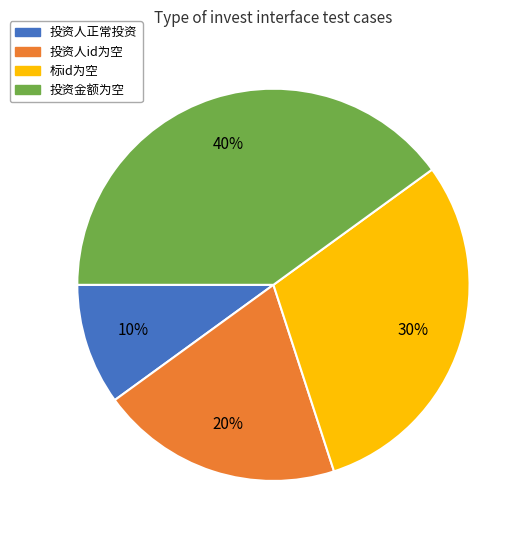

Is there a majority slice in this chart?

No